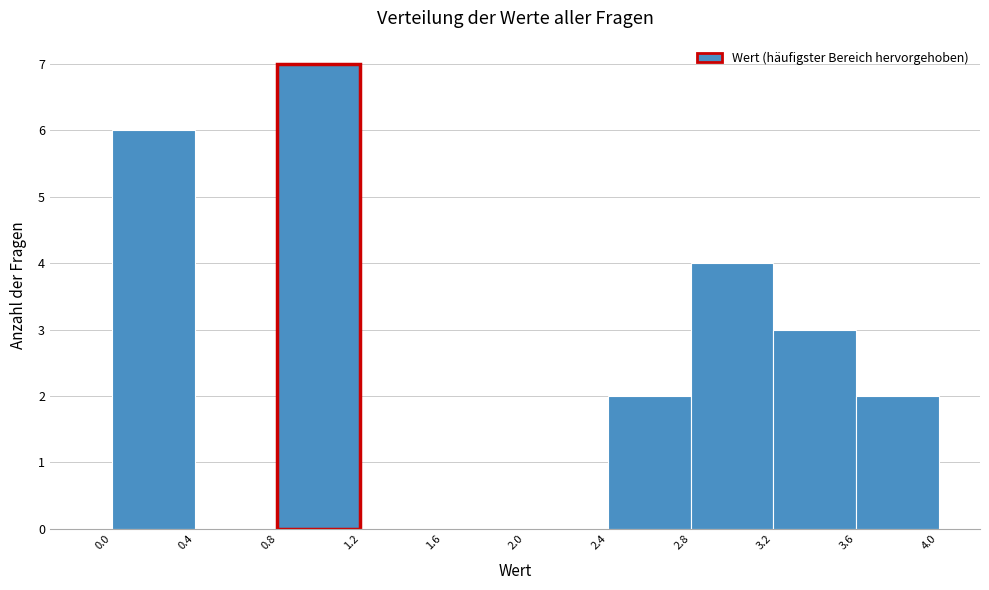

Over which range of the x-axis is the bar tallest?

0.8 to 1.2